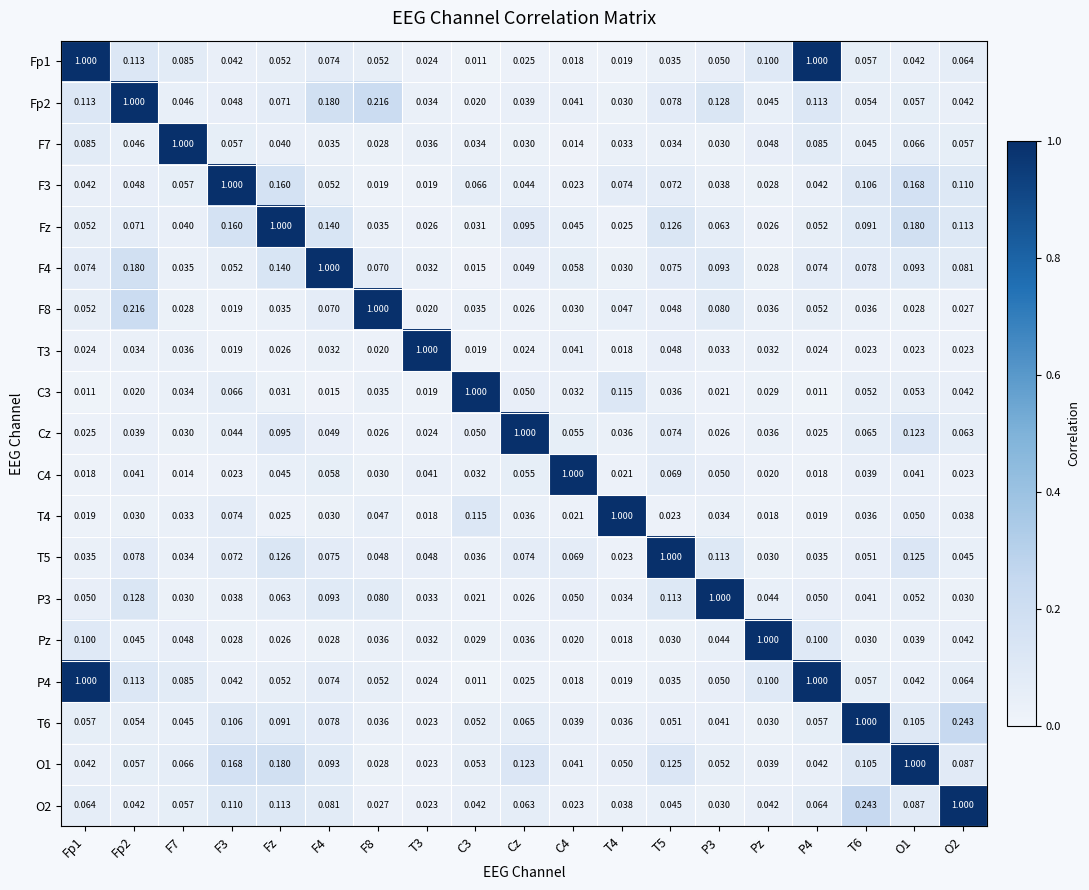

Is the value of P3 at F4 greater than the value of P4 at O1?

Yes